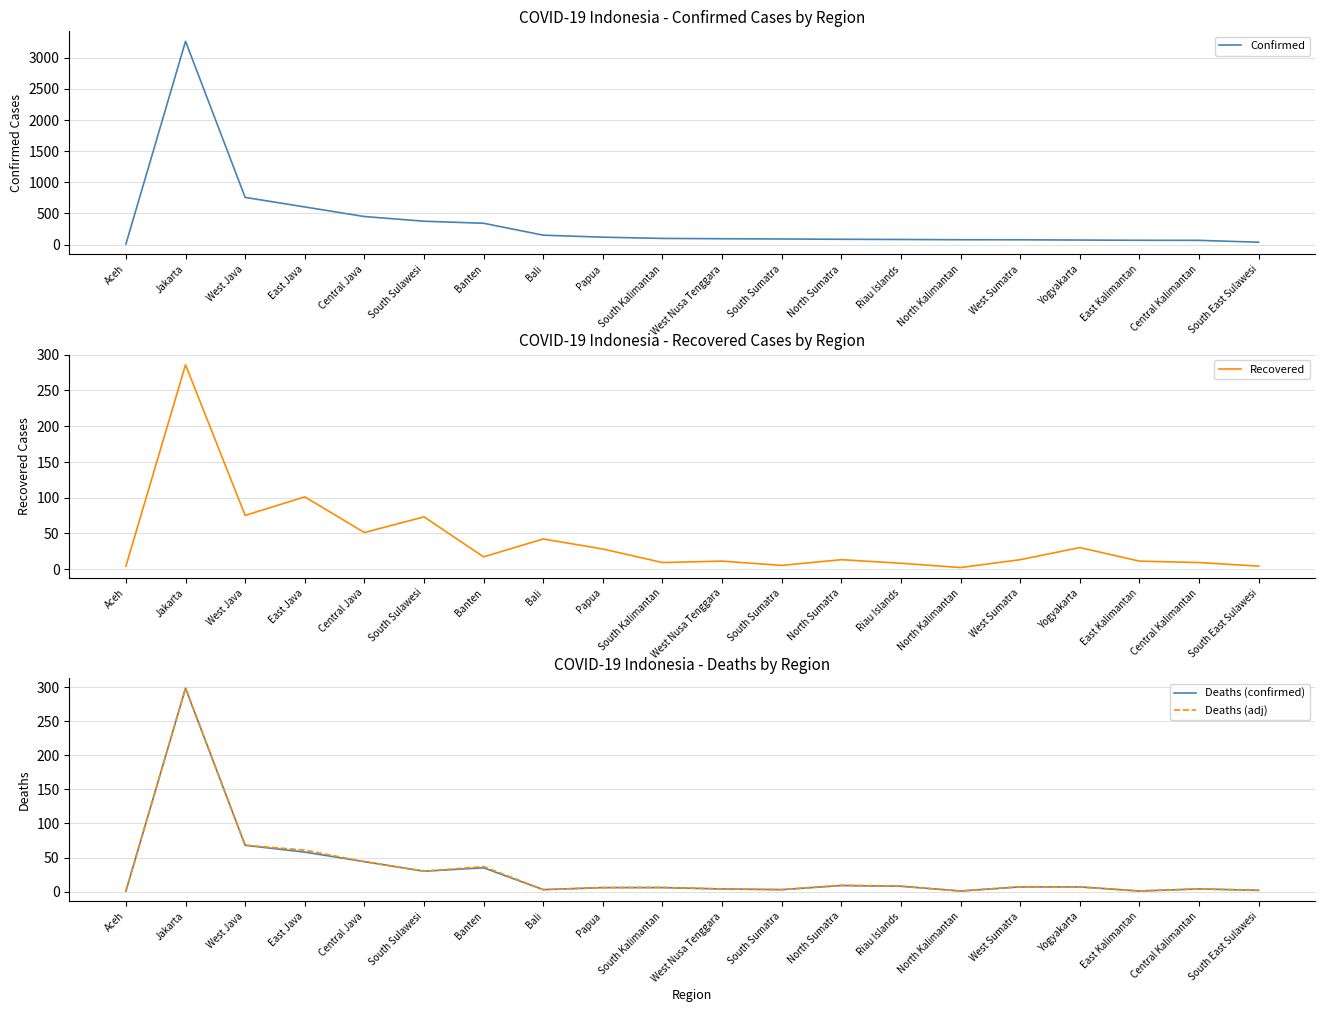

What is the difference between the Deaths (confirmed) values at West Sumatra and North Kalimantan?

6.0